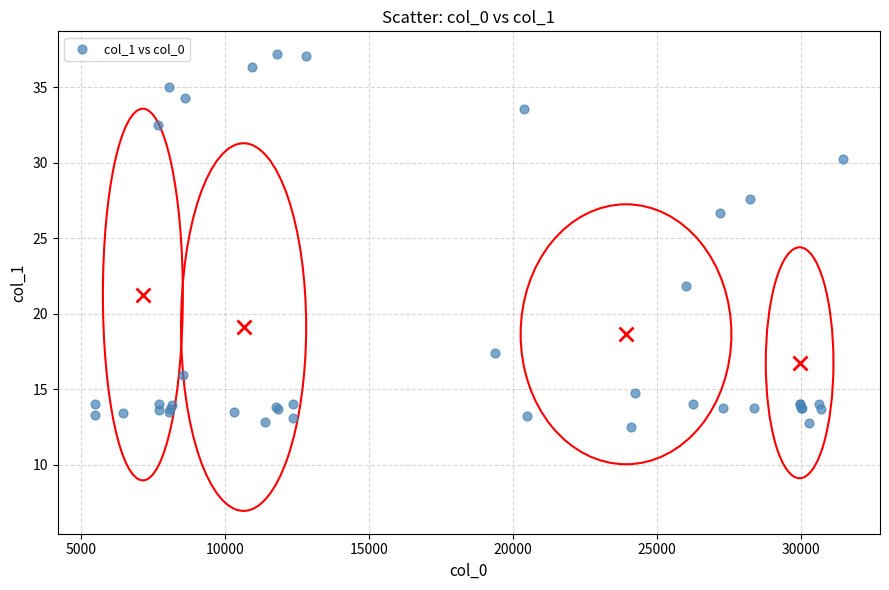

What Y value in the scatter plot is closest to 24?

21.9